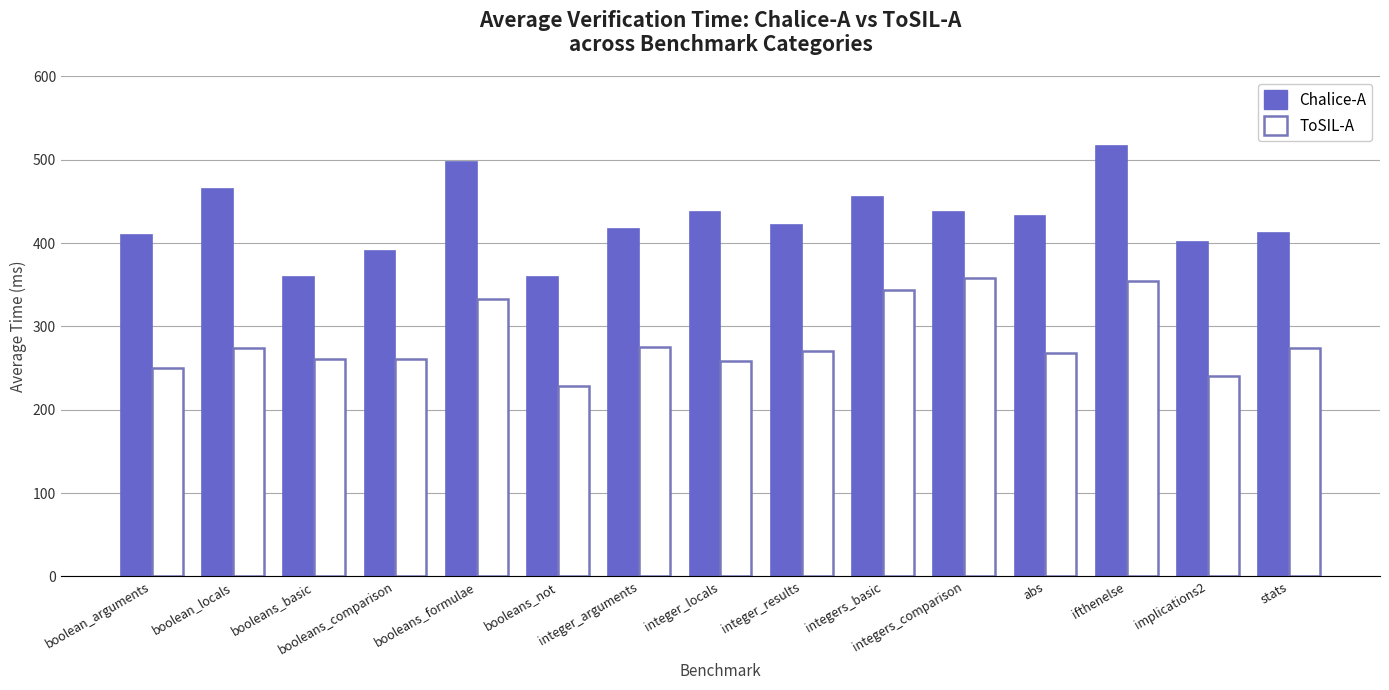

Which series has the largest range (max minus min)?

Chalice-A